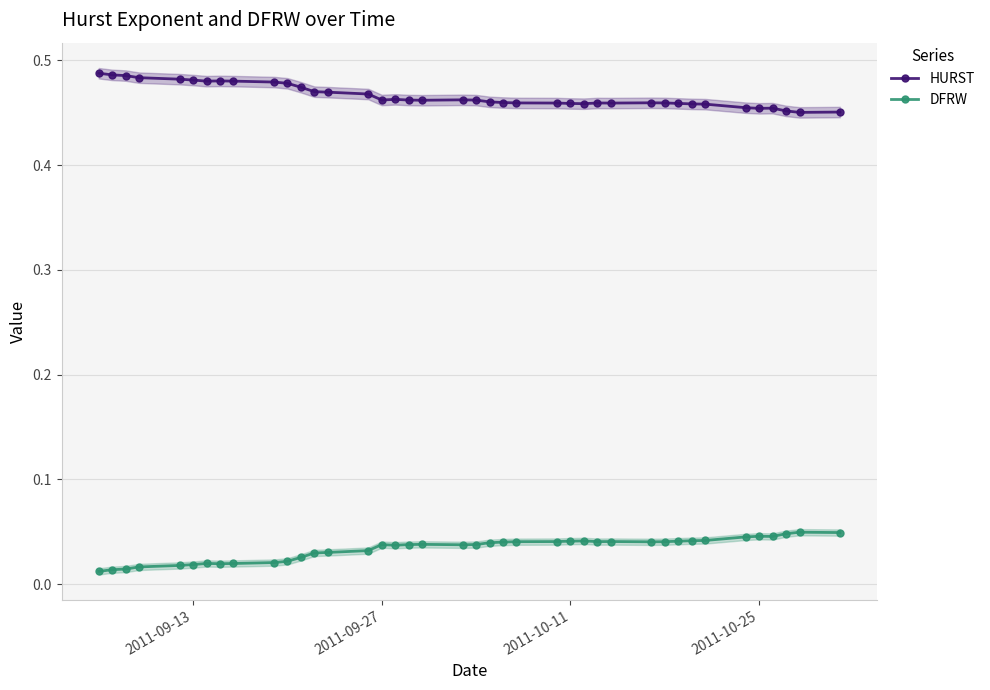

What is the value of the HURST point at the 27th from the left?

0.5